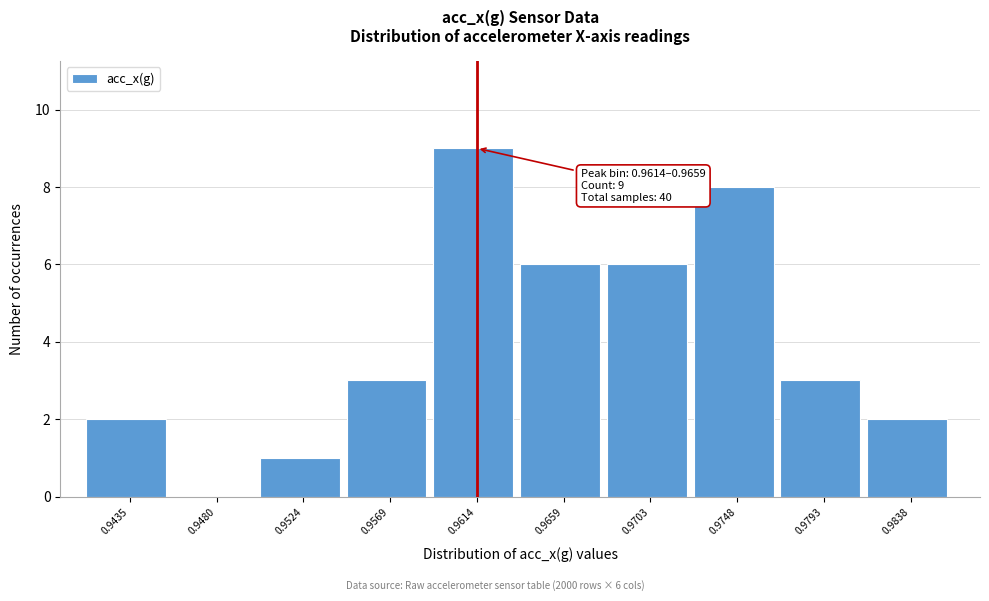

Reading right to left, transcribe all the data shown in this chart.

0.9838=2	0.9793=3	0.9748=8	0.9703=6	0.9659=6	0.9614=9	0.9569=3	0.9524=1	0.9480=0	0.9435=2